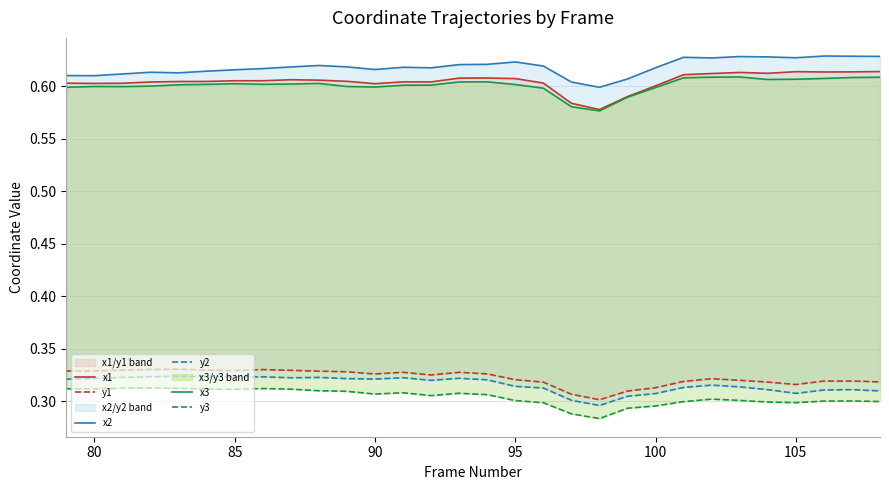

Rank the series by their maximum value, from highest to lowest.

x2, x1, x3, y1, y2, y3